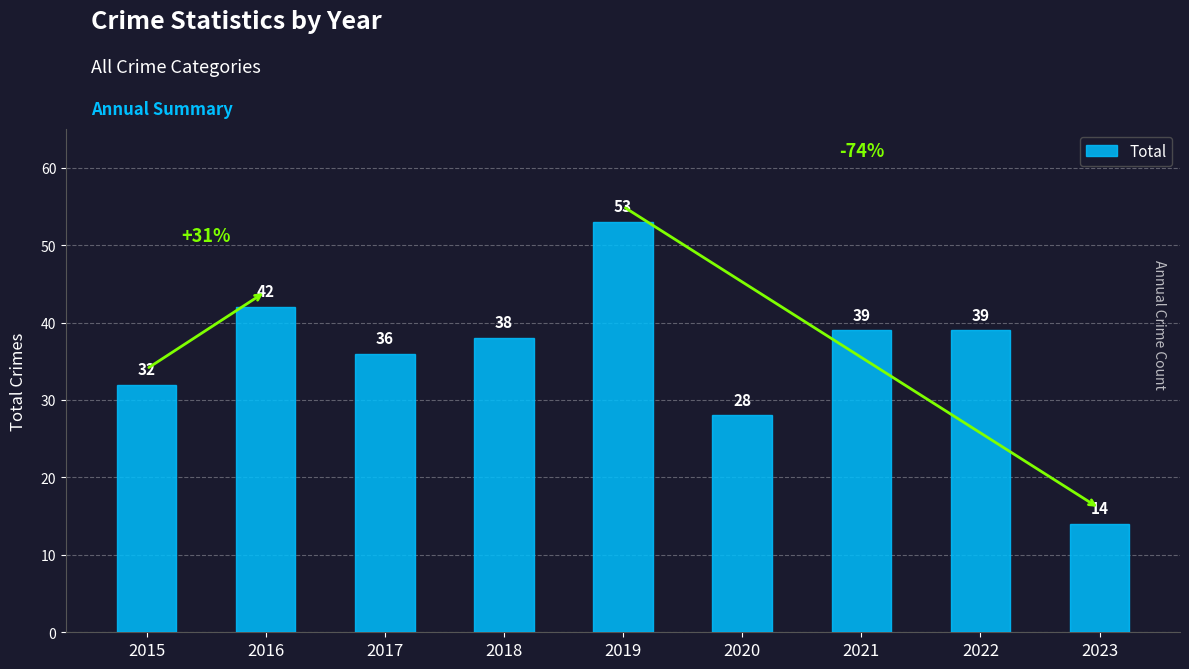

Which label corresponds to the largest value in the chart?

2019